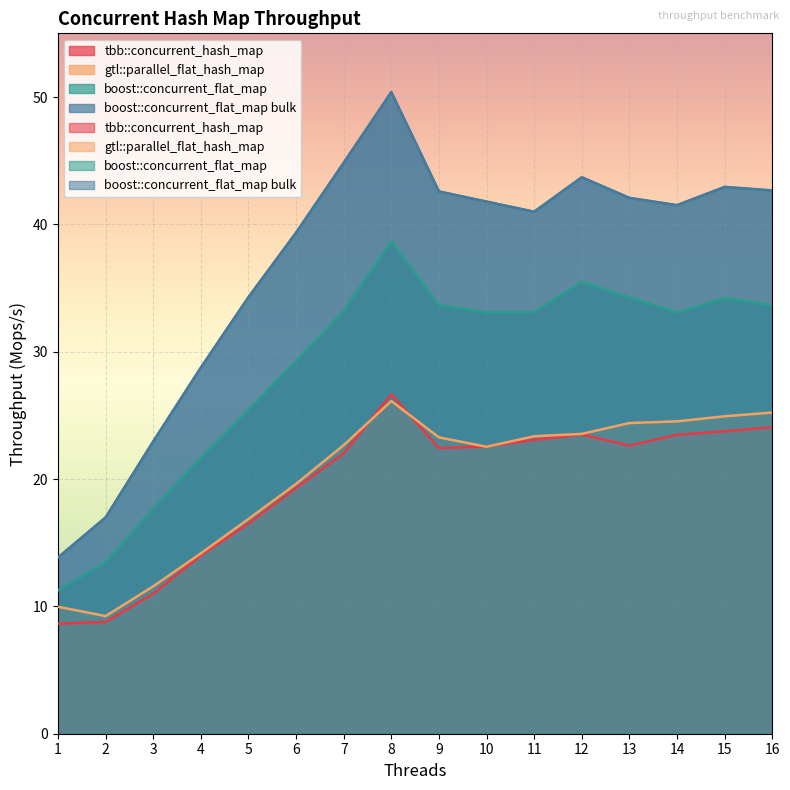

Rank the series by their maximum value, from highest to lowest.

boost::concurrent_flat_map bulk, boost::concurrent_flat_map, tbb::concurrent_hash_map, gtl::parallel_flat_hash_map